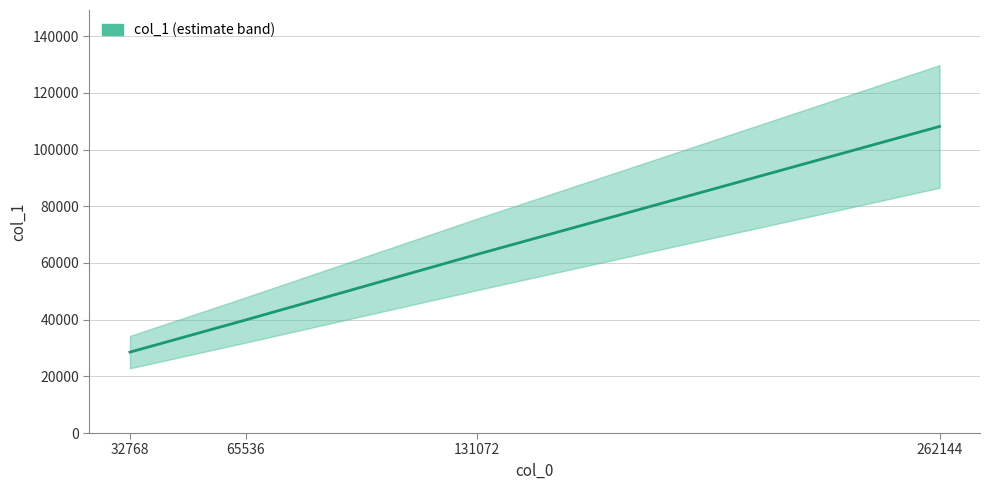

What is the difference between the values at 131072 and 32768?

34476